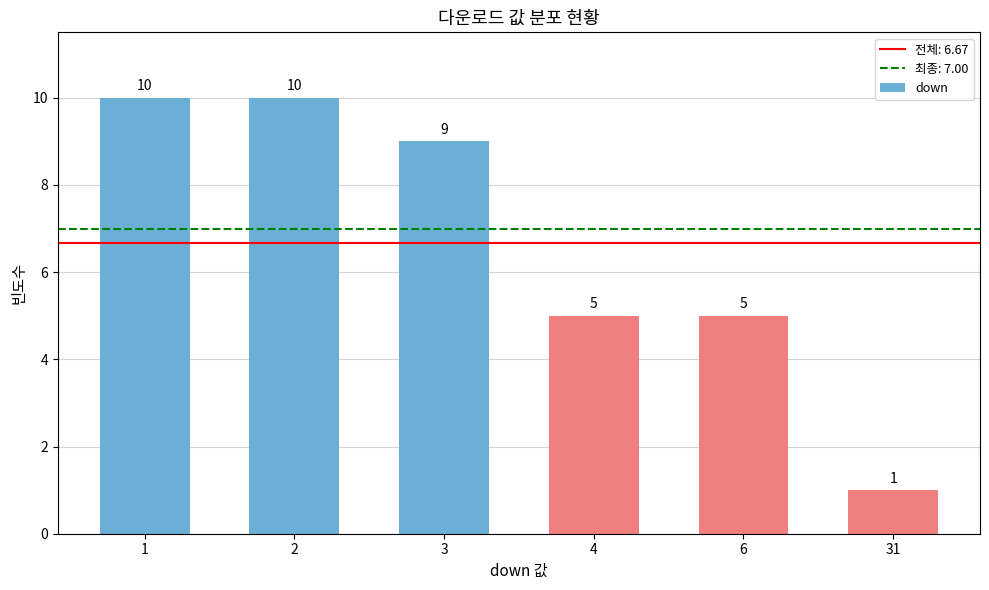

What is the ratio of the value at 1 to the value at 2?

1.0